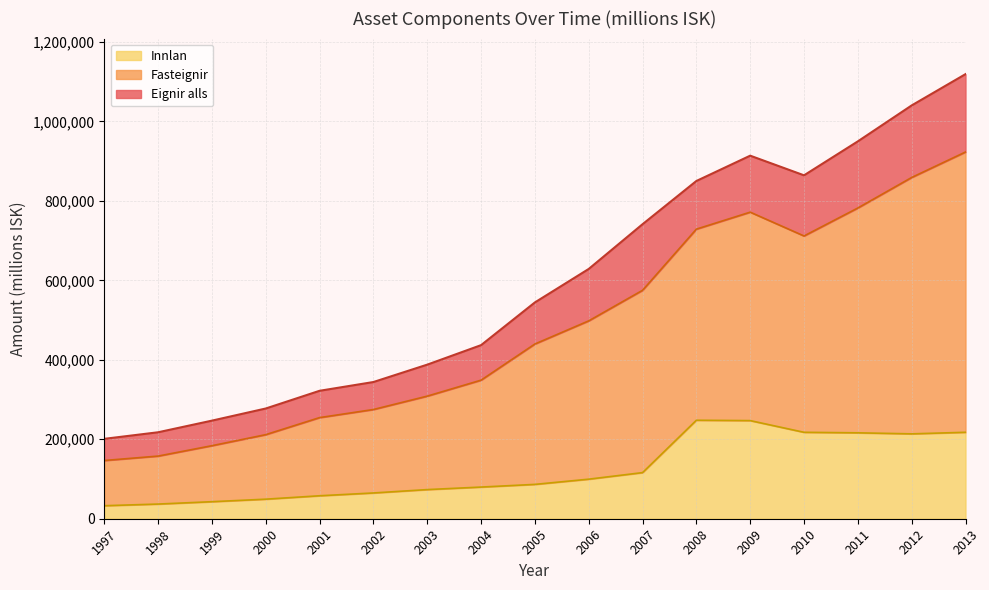

Where is the first local maximum for Eignir alls?

2009